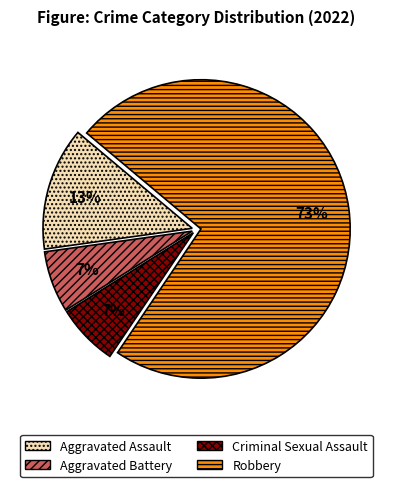

Do Aggravated Battery and Criminal Sexual Assault together represent more than half of the pie?

No